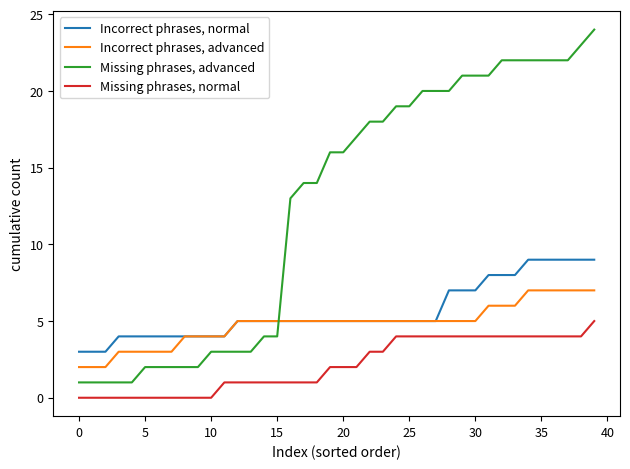

What is the difference between the maximum and minimum values in the Missing phrases, normal series?

5